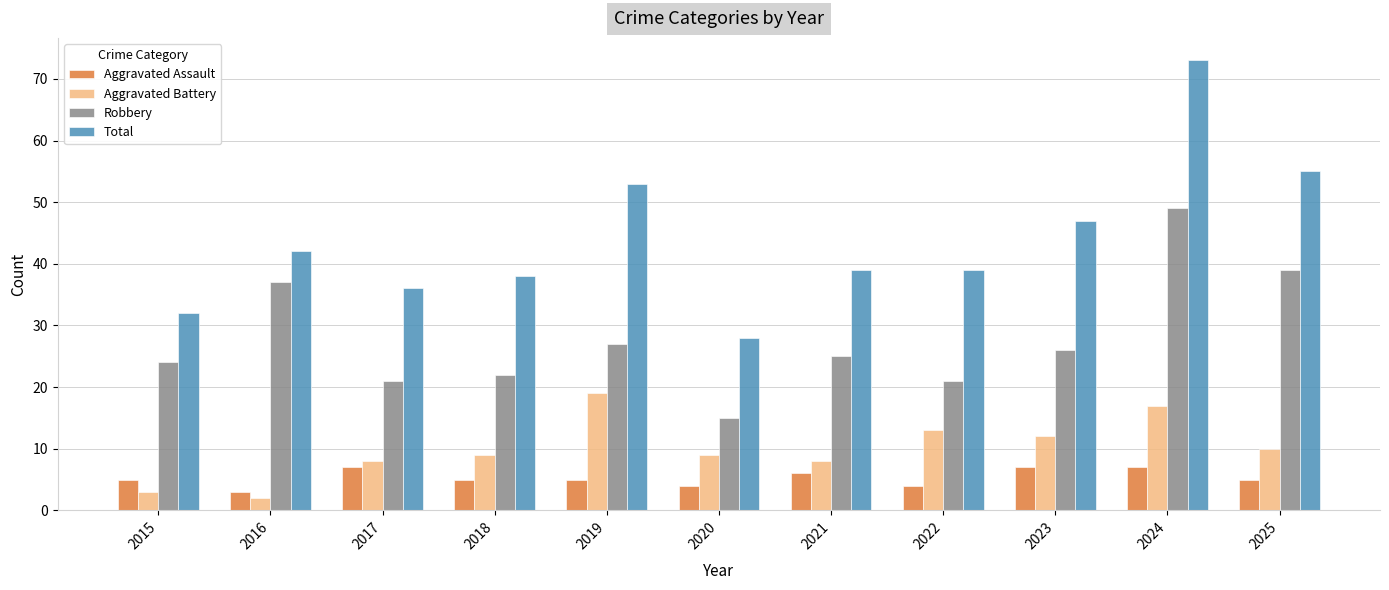

Are the bars horizontal?

No